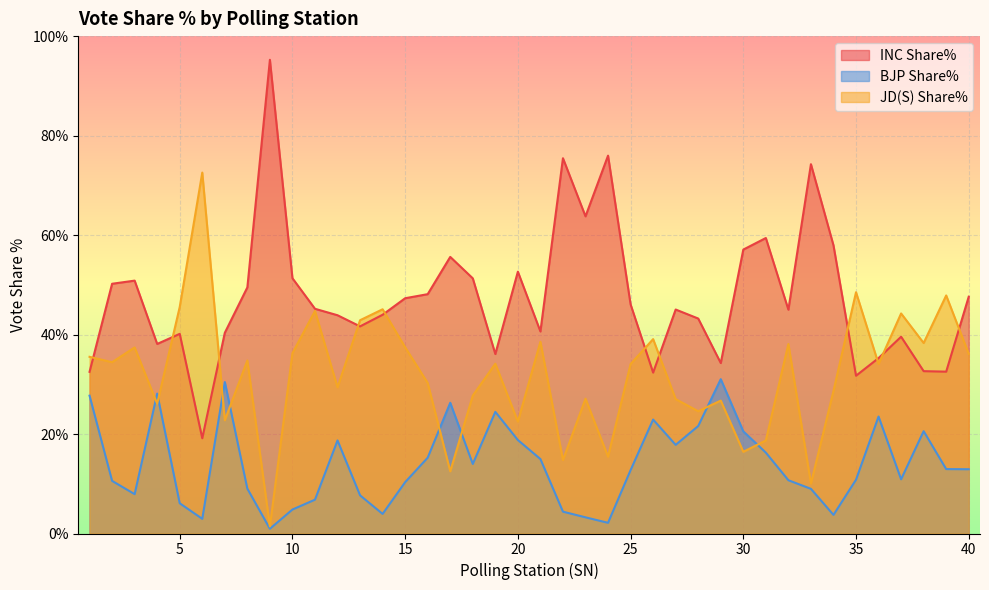

Is the value of BJP Share% at 35 greater than the value of JD(S) Share% at 31?

No